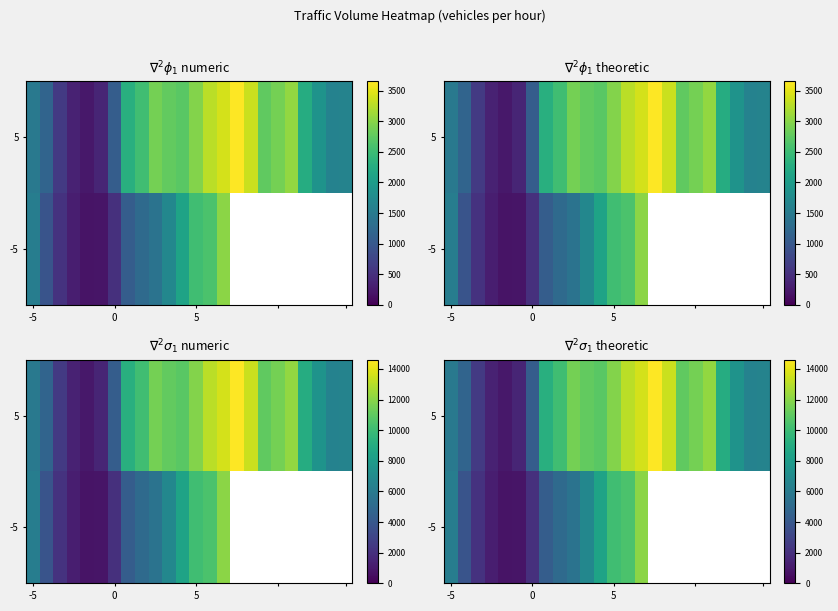

What is the highest value of the 5 series?

14596.0